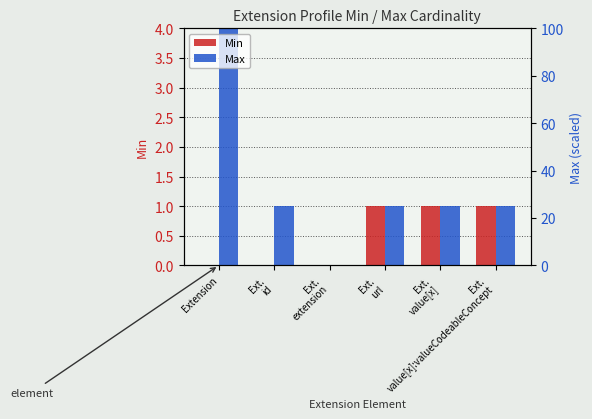

Reading right to left, list all the values displayed in this chart.

Min: 1	1	1	0	0	0
Max: 1	1	1	0	1	4